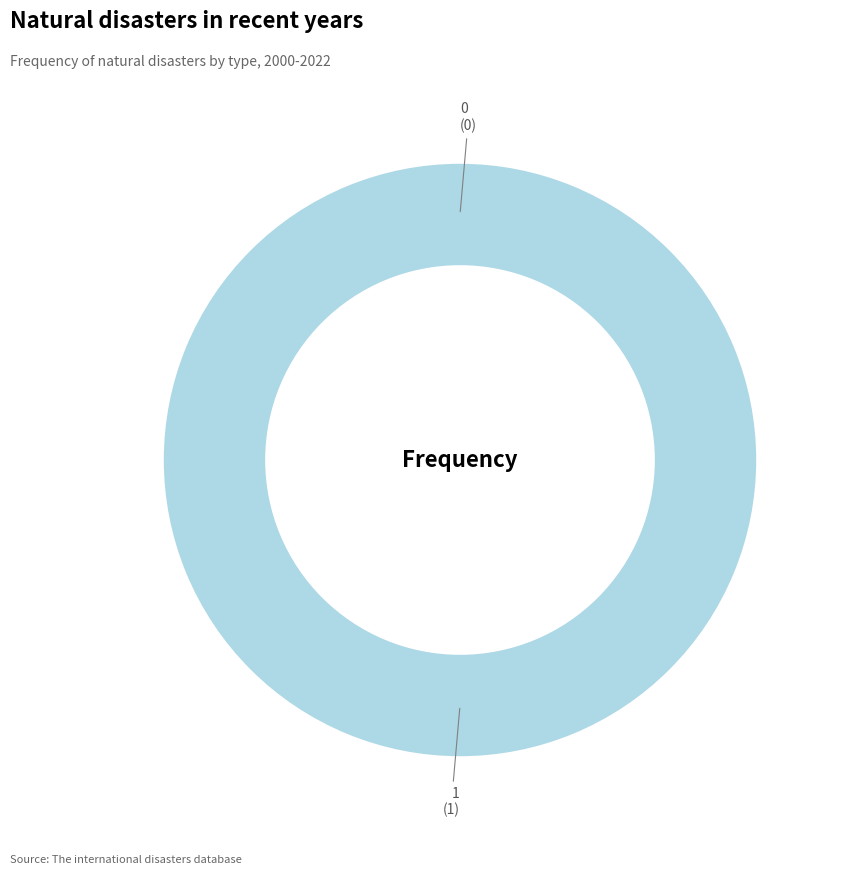

To the nearest percent, what is the combined percentage of 1 and 0?

100%